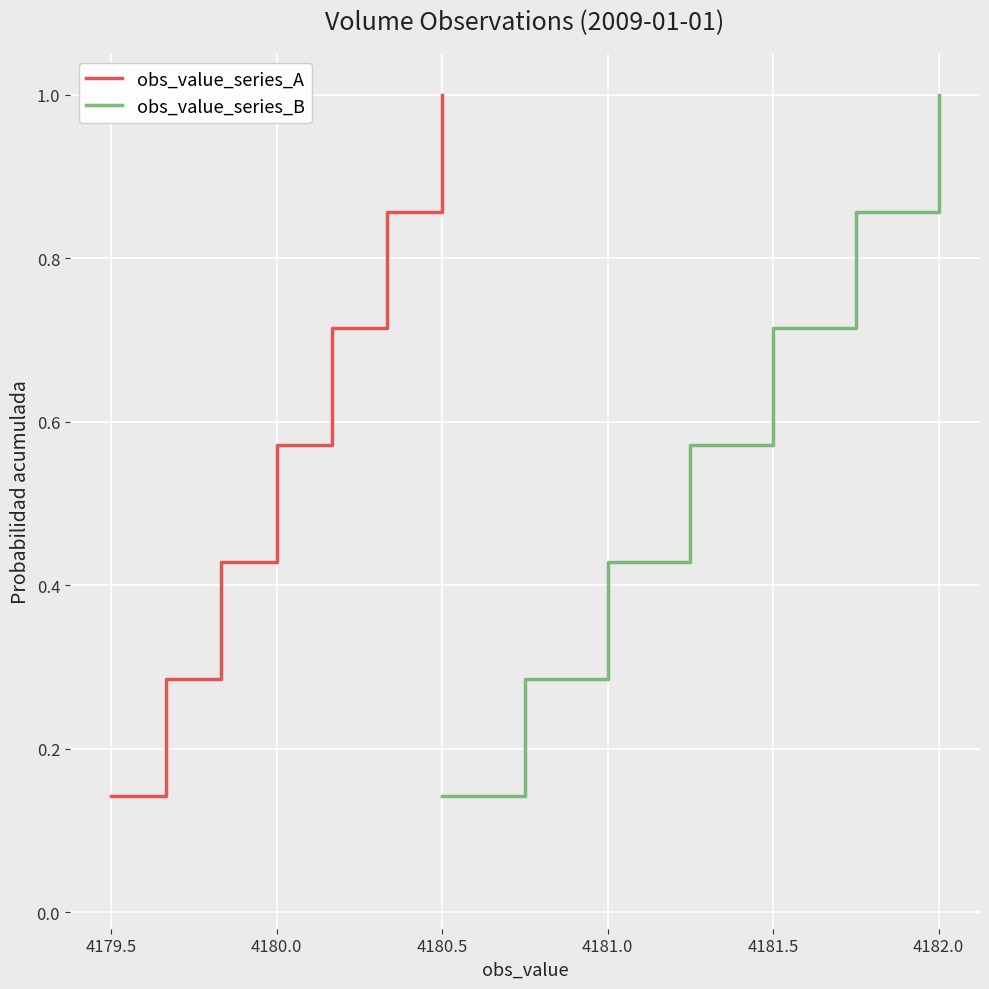

Which category has the highest value in the obs_value_series_A series?

4180.5